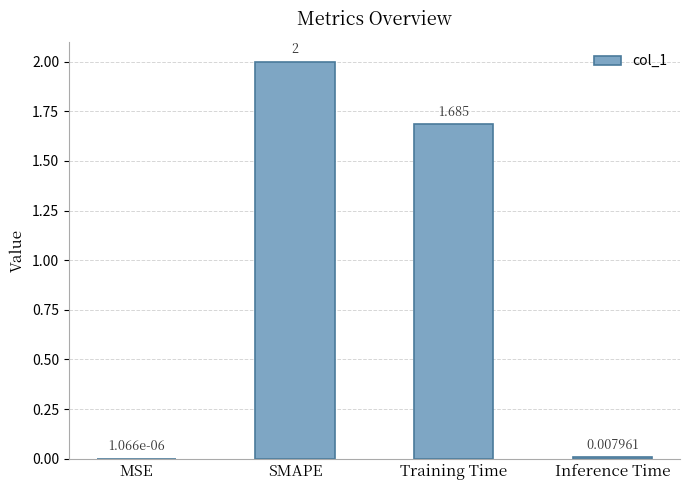

Where is the data nearest to the value 1?

Training Time